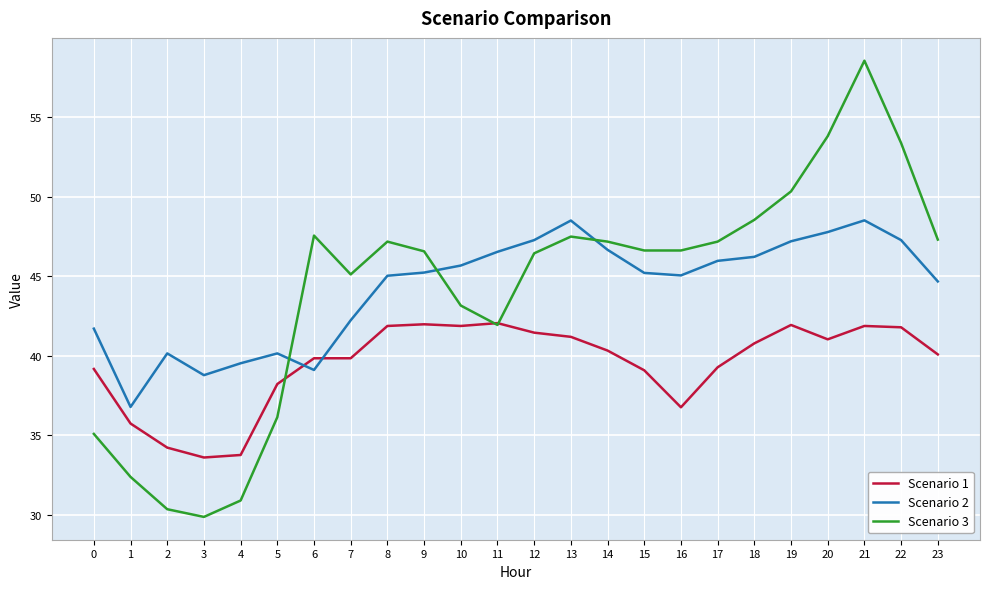

Which series changed the most between 2 and 5?

Scenario 3